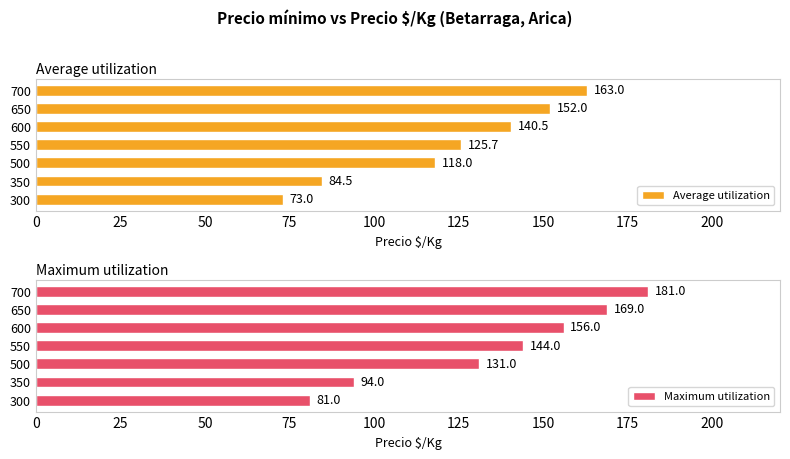

What is the difference between the second highest and minimum values in the Average utilization series?

79.0